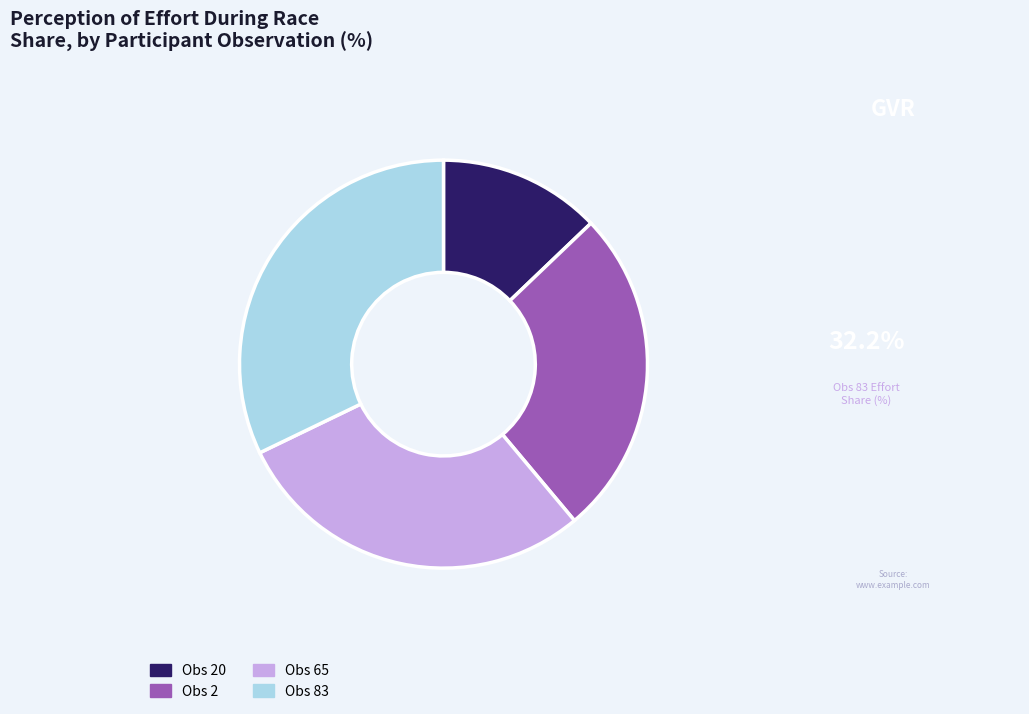

Is the sum of Obs 2 and Obs 65 greater than half?

Yes